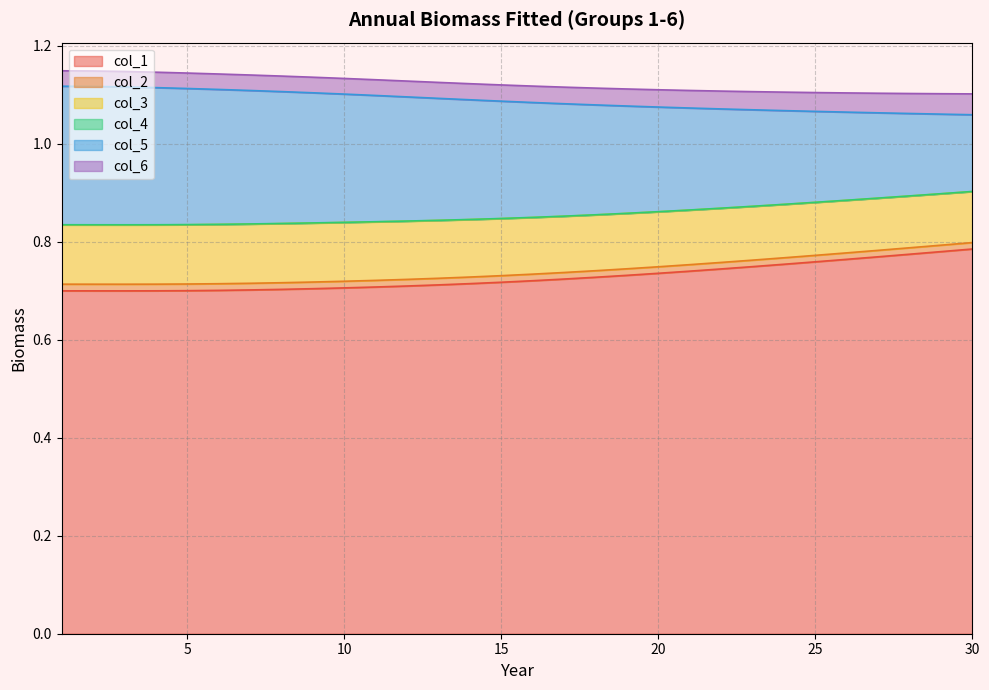

True or false: col_2 and col_1 intersect in this chart.

False